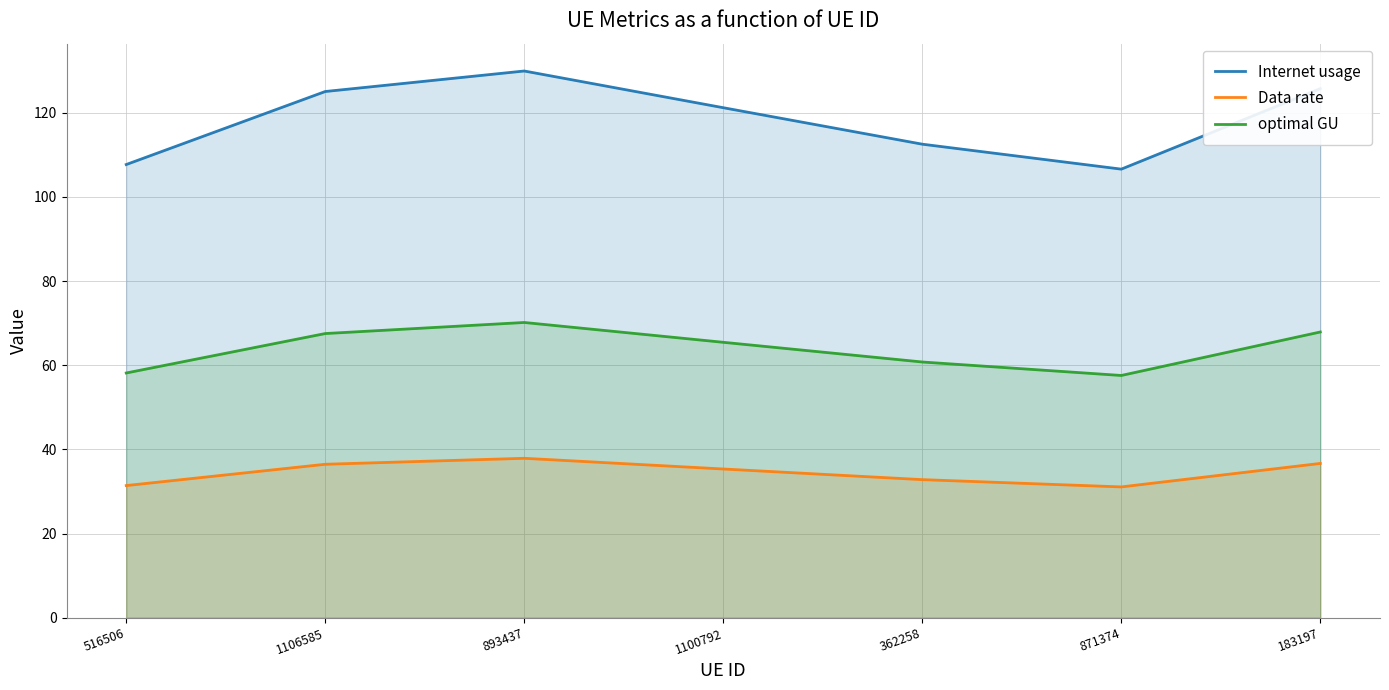

What is the sum of all optimal GU values?

447.6